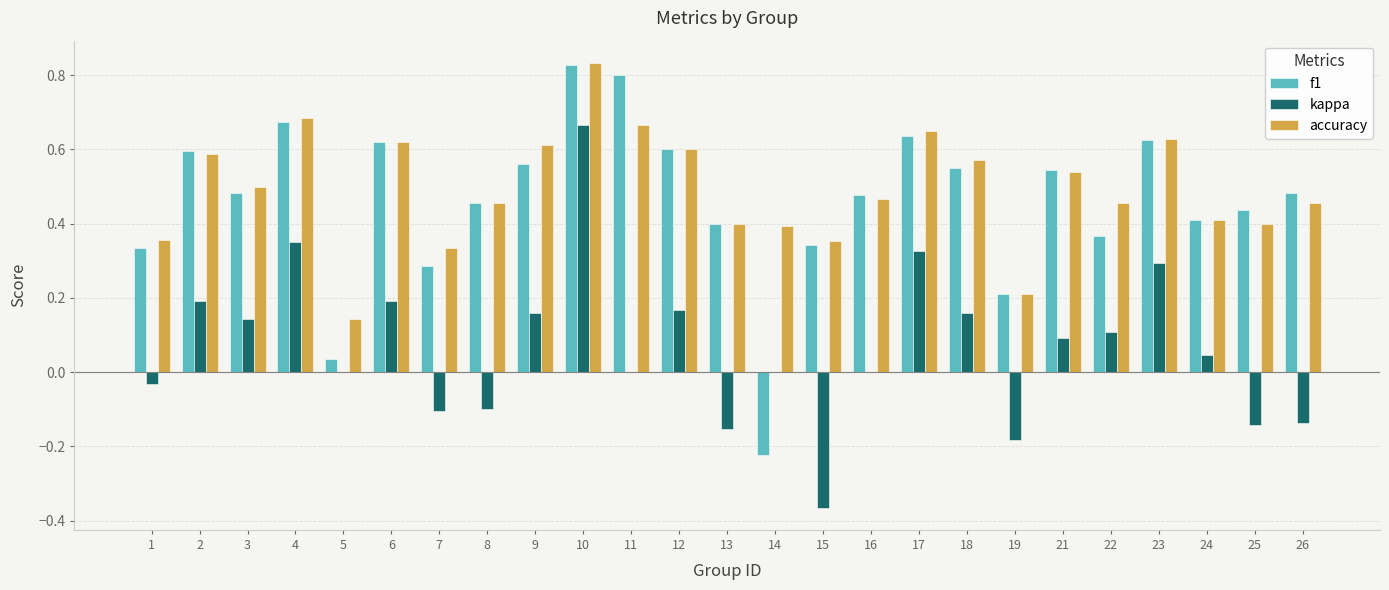

How many groups of bars are there?

25